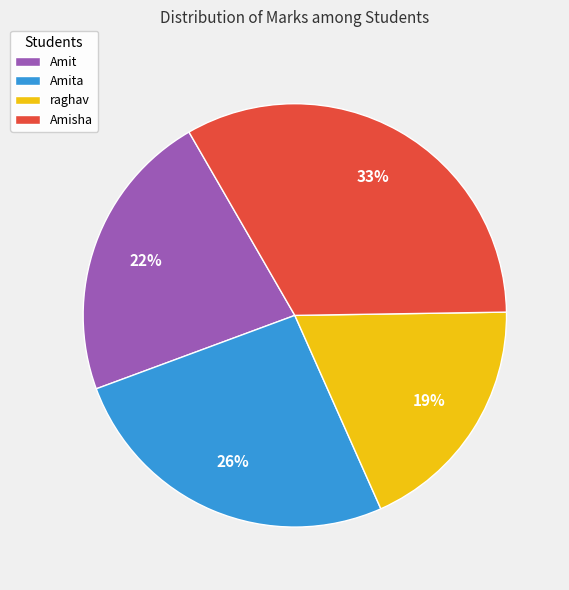

Between raghav and Amita, which is larger?

Amita